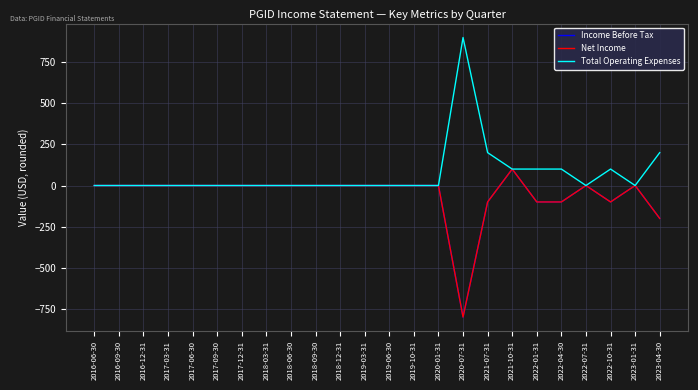

Between 2019-03-31 and 2019-06-30, which series saw the biggest shift?

Income Before Tax